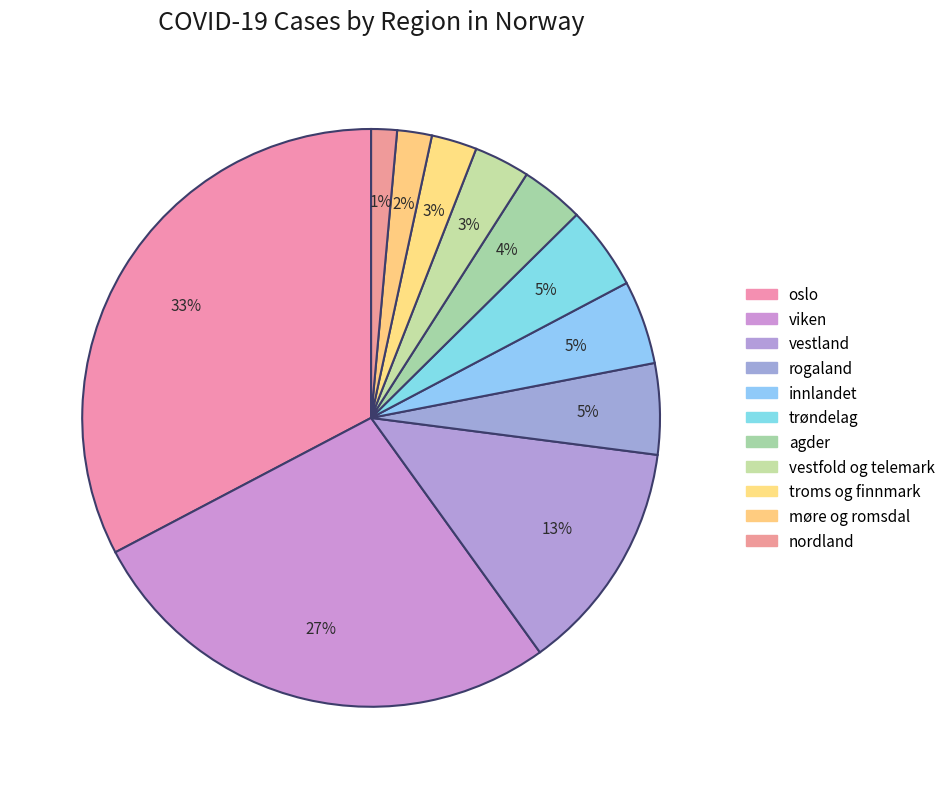

Which category has the biggest portion of the pie?

oslo